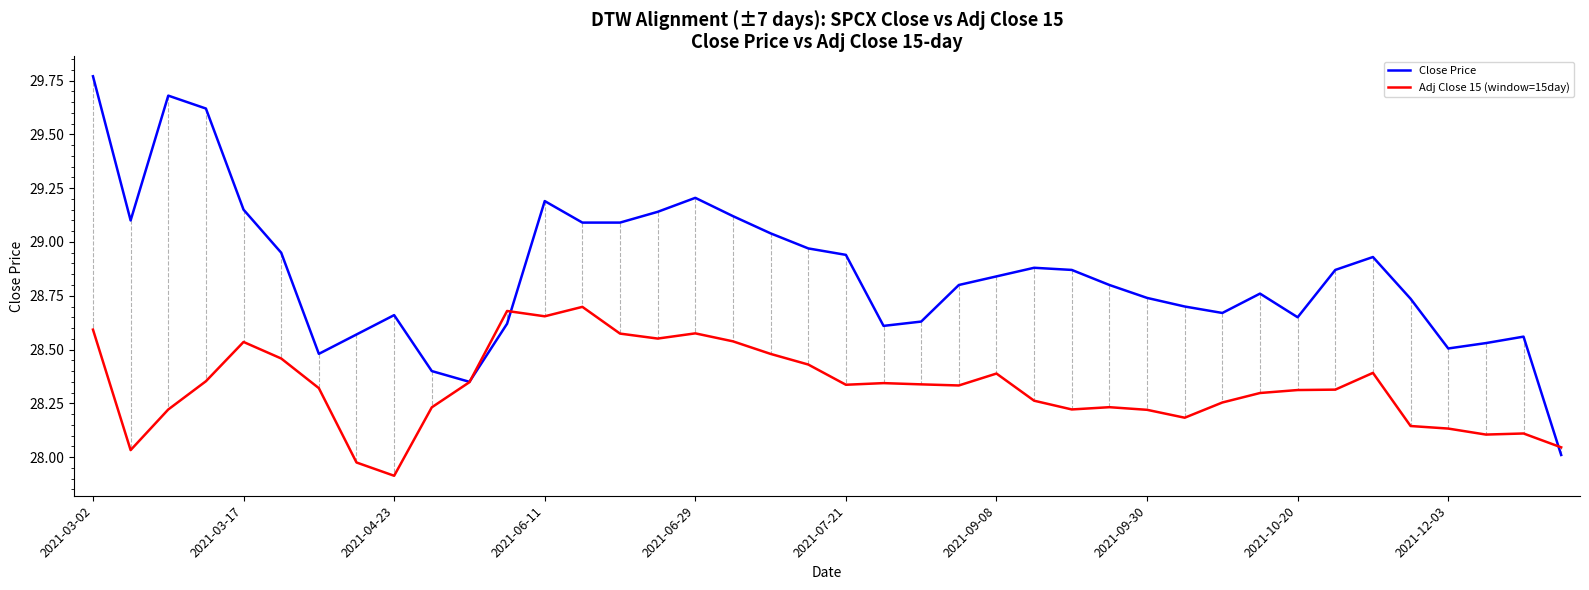

What is the minimum value for Adj Close 15 (window=15day)?

27.9